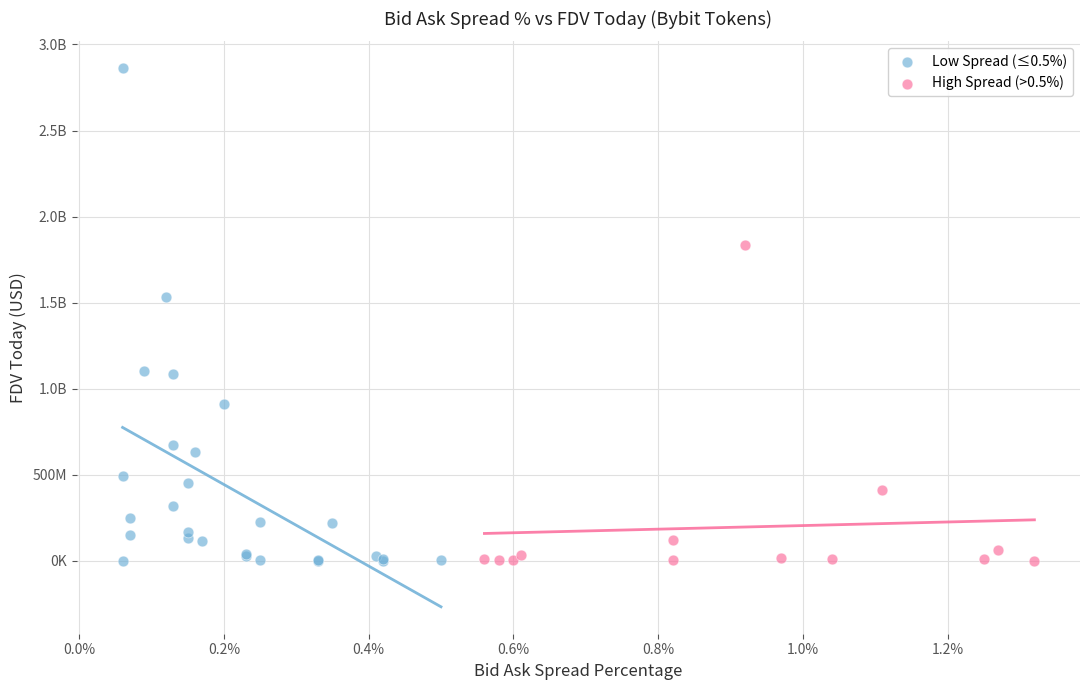

What are all the series names shown in the legend?

Low Spread (≤0.5%), High Spread (>0.5%)